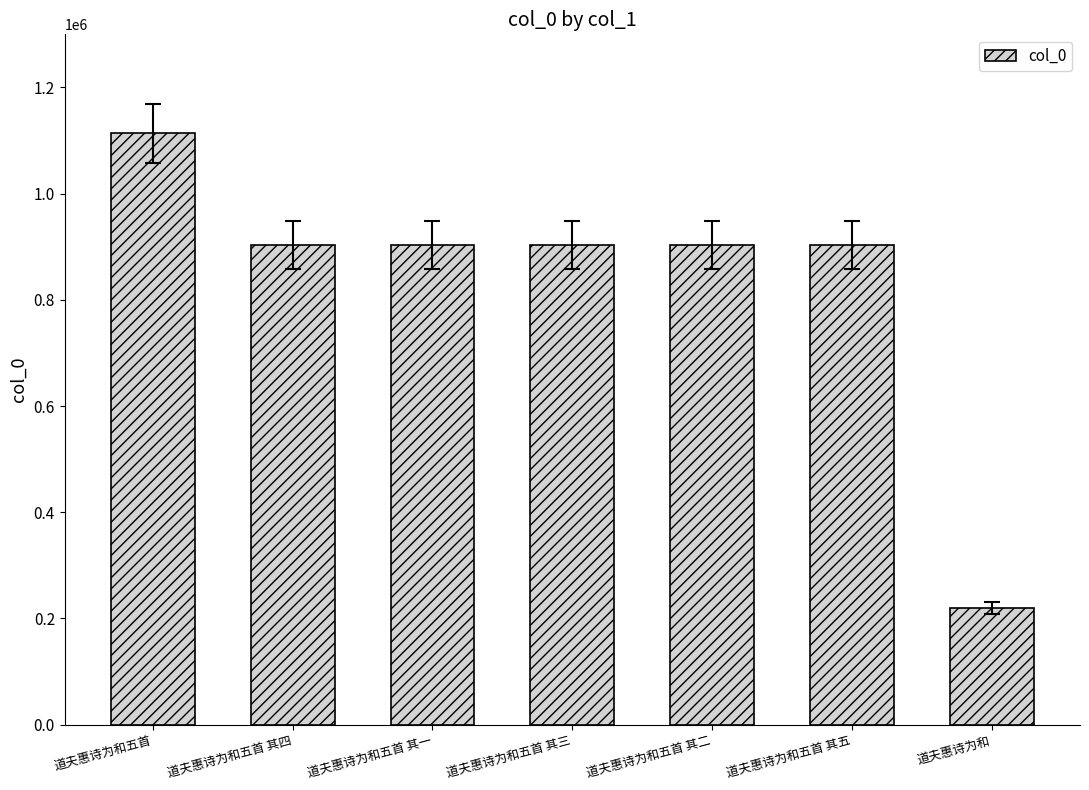

At which category does the chart reach its peak across all series?

道夫惠诗为和五首